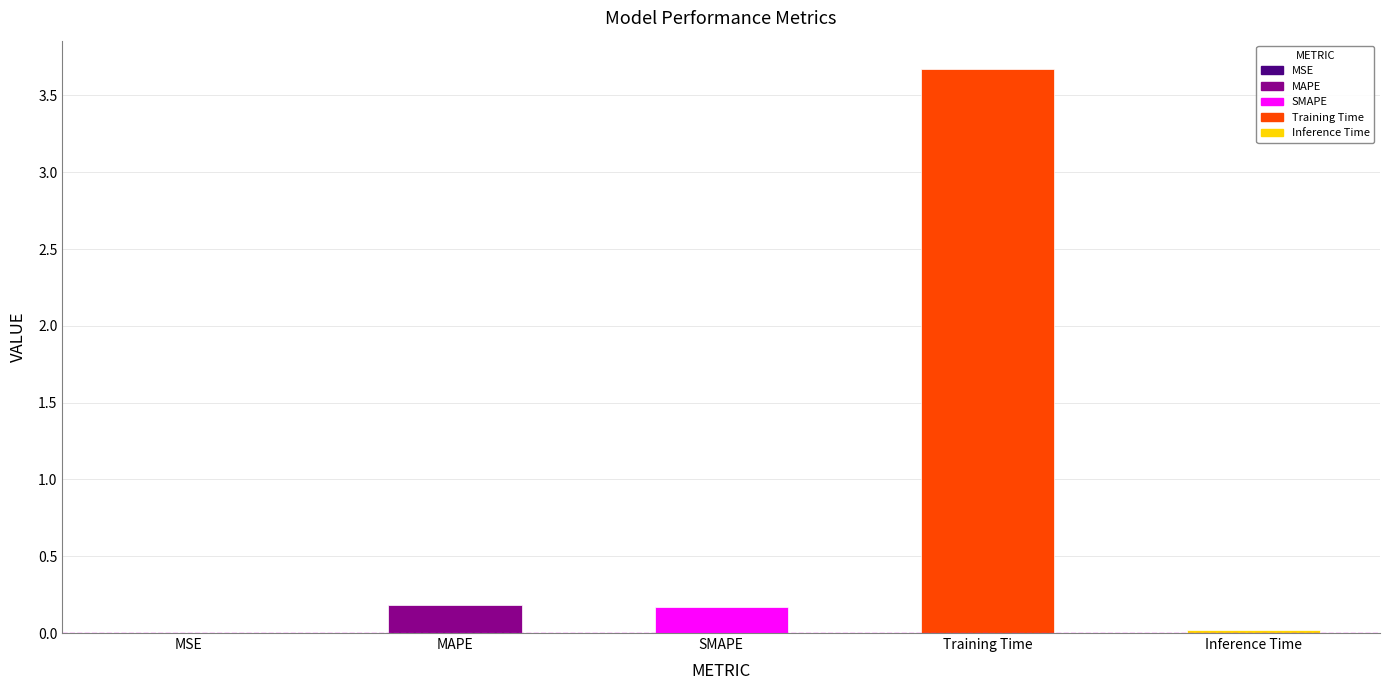

What is the maximum value shown in the chart?

3.7